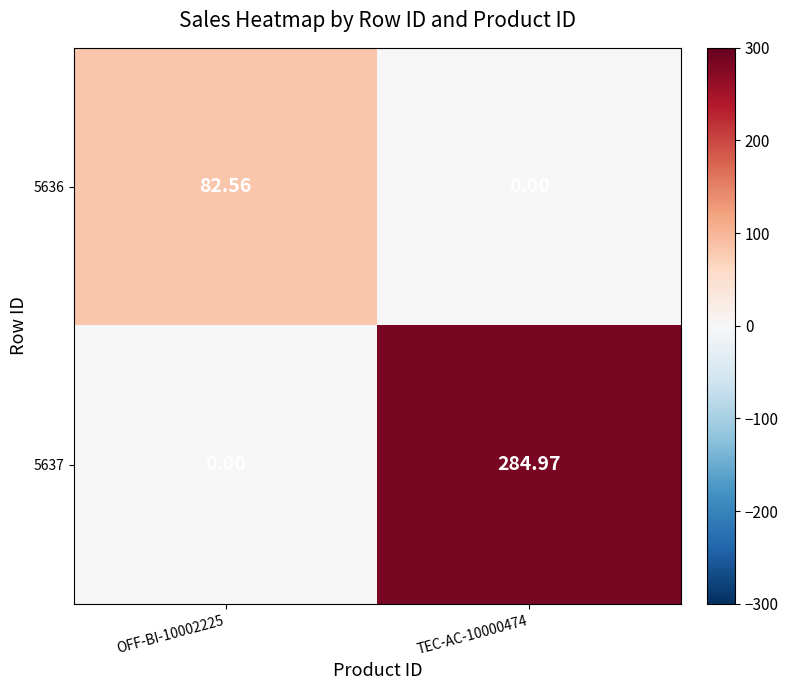

How many categories are shown in the chart?

2